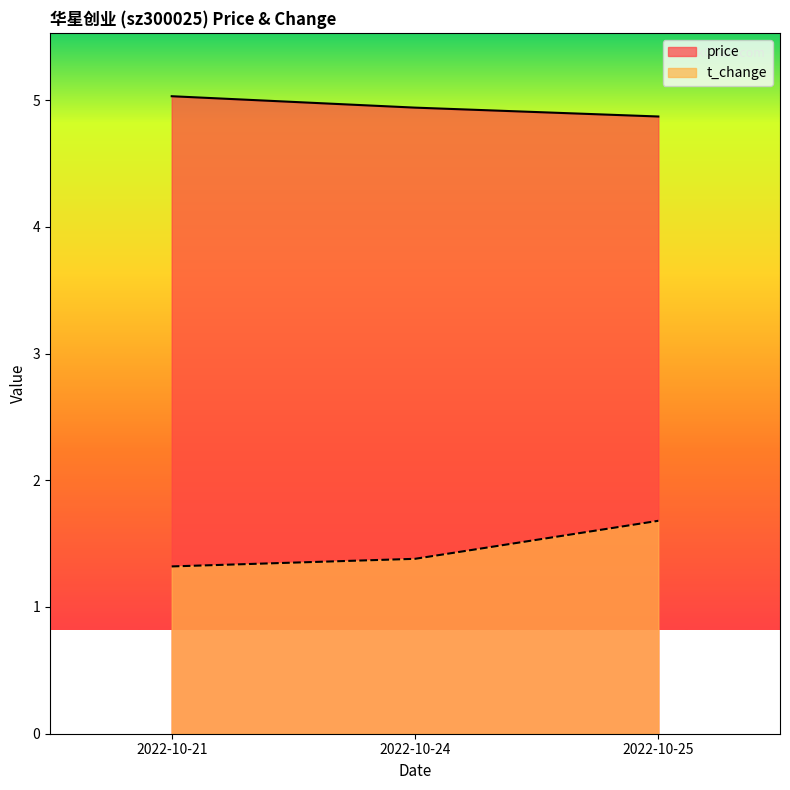

The value of t_change at 2022-10-24 is 0.9. True or false?

False